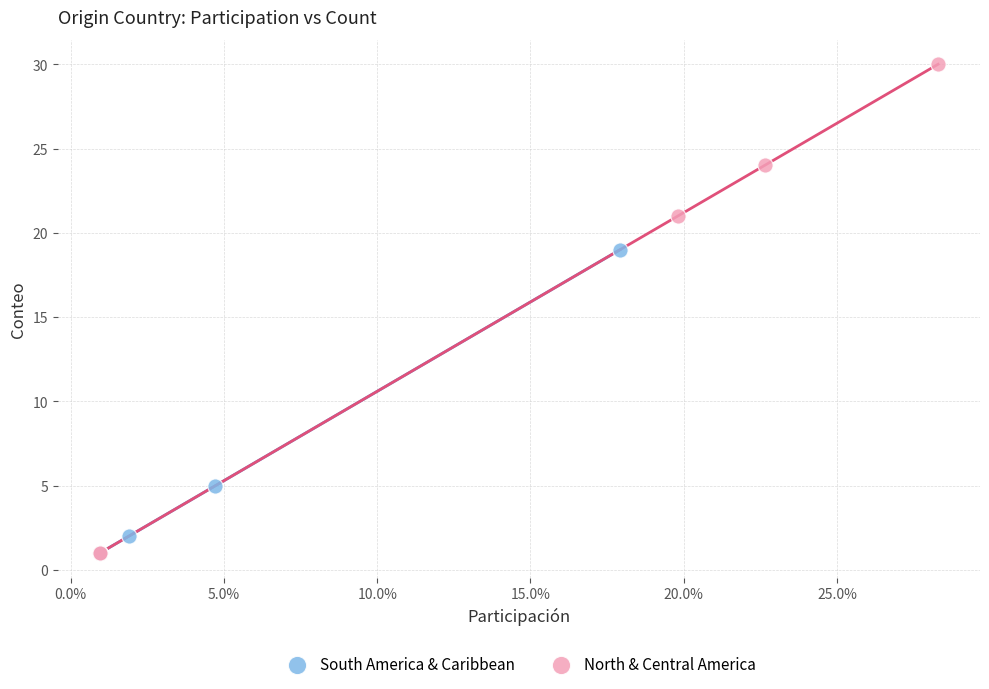

What are all the series names shown in the legend?

South America & Caribbean, North & Central America